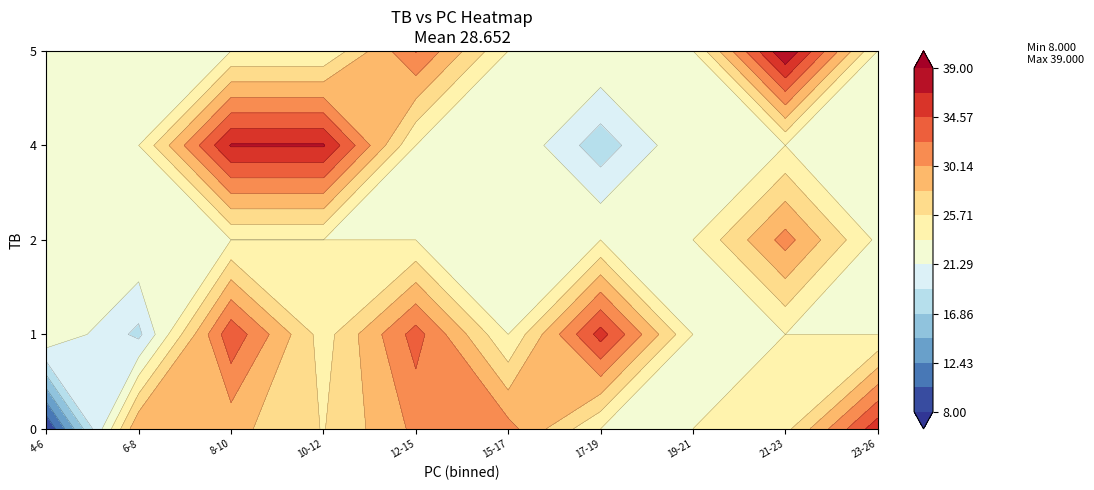

The 1 series shows 1 at 1. True or false?

False